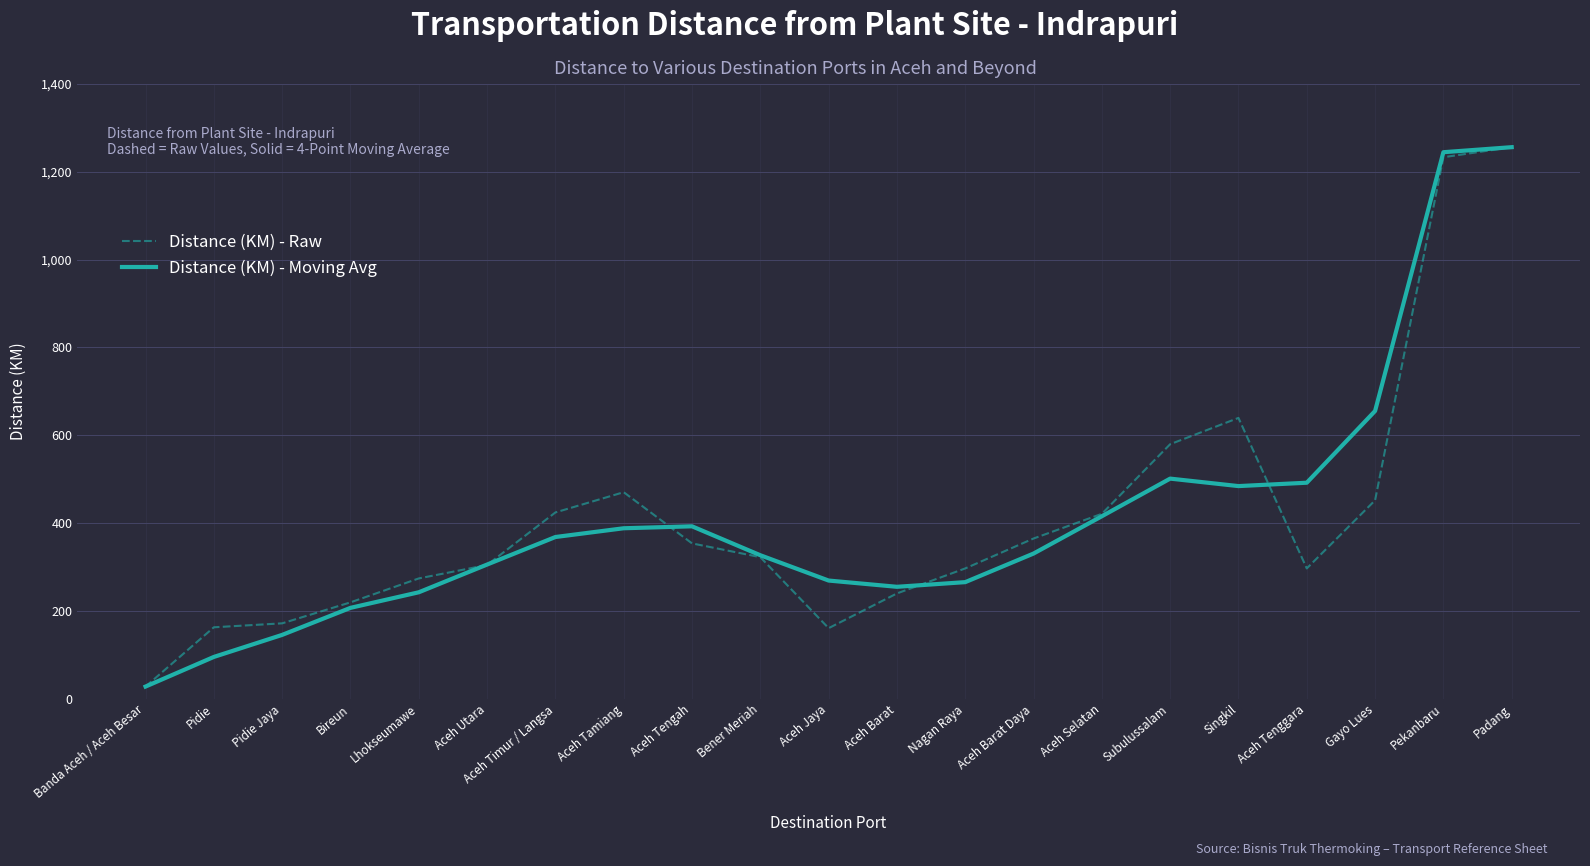

What is the approximate value of Distance (KM) - Raw at Gayo Lues?

451.7